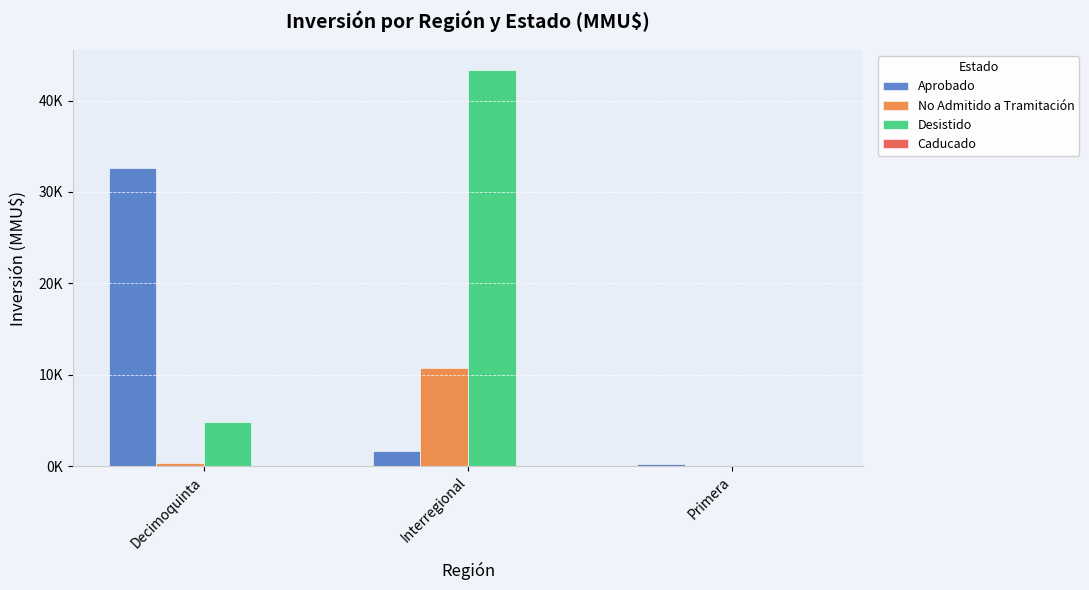

The Desistido series shows 43365 at Interregional. True or false?

True